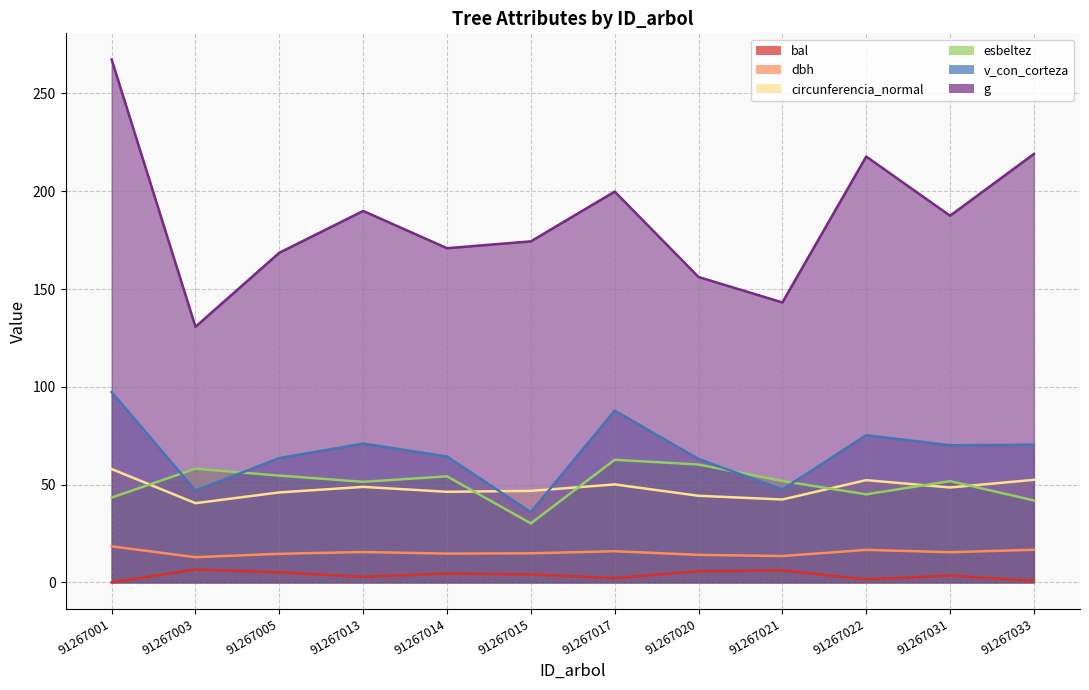

What are all the series names shown in the legend?

dbh, g, bal, circunferencia_normal, esbeltez, v_con_corteza